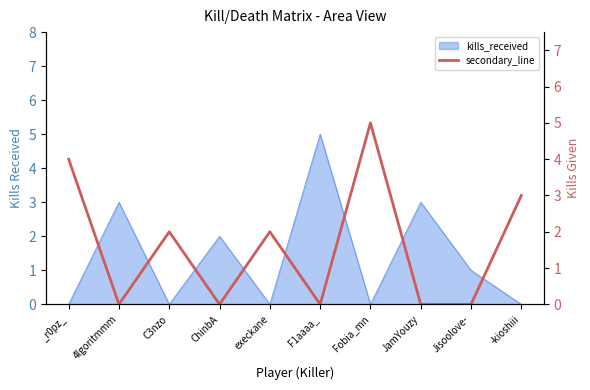

How many values are above zero?

5